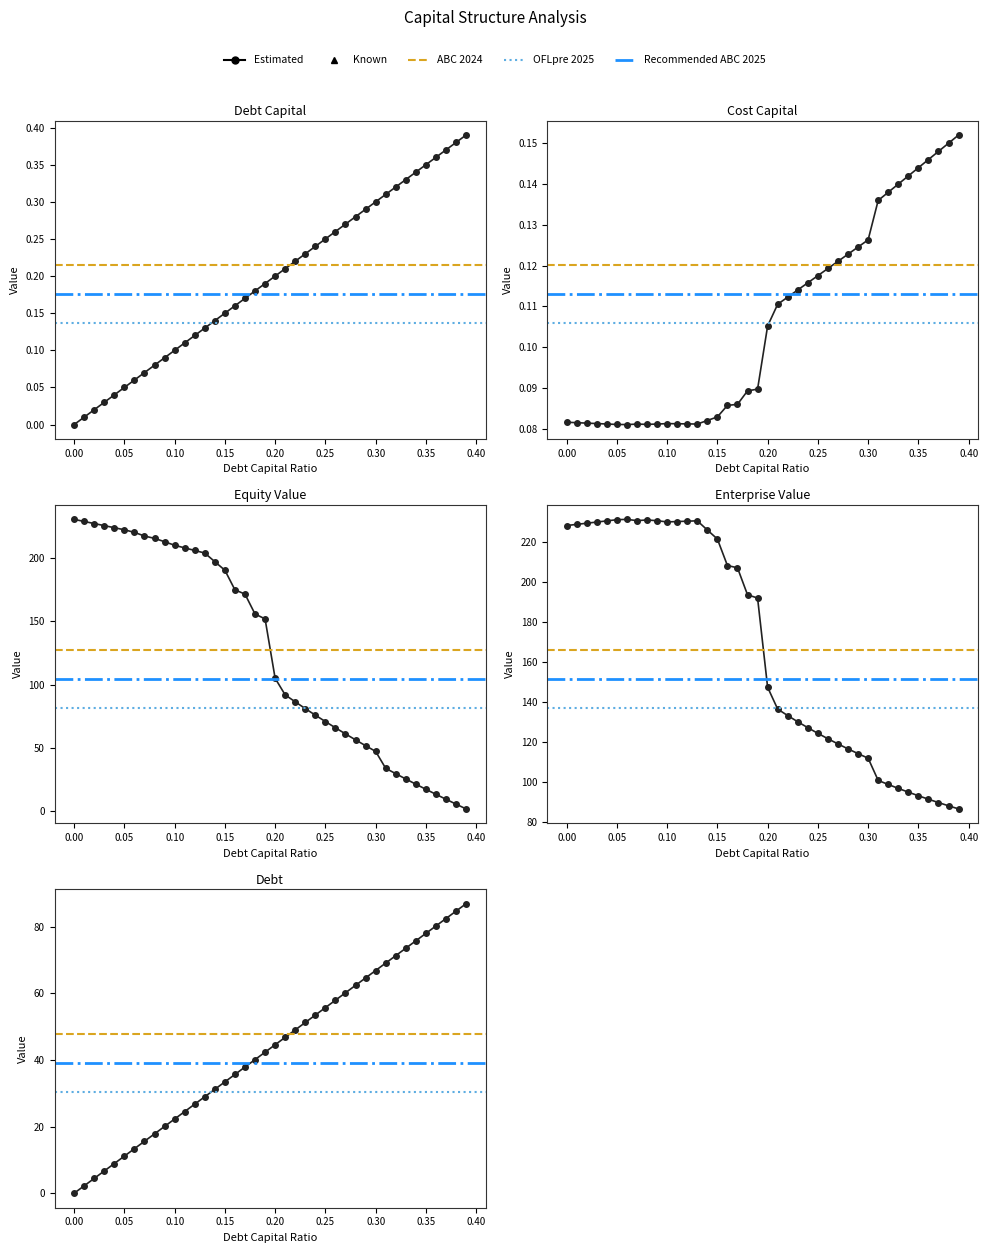

What is the lowest value of the equity_value series?

1.8